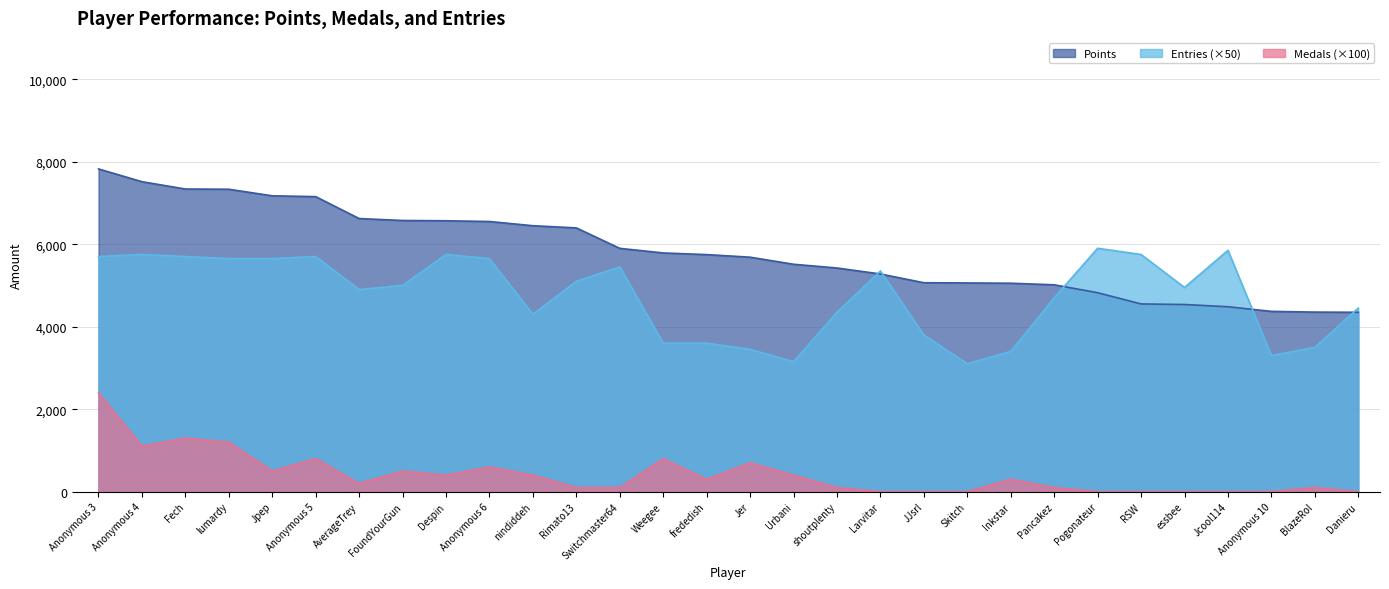

Where does the Entries series first go above 5000?

Anonymous 3